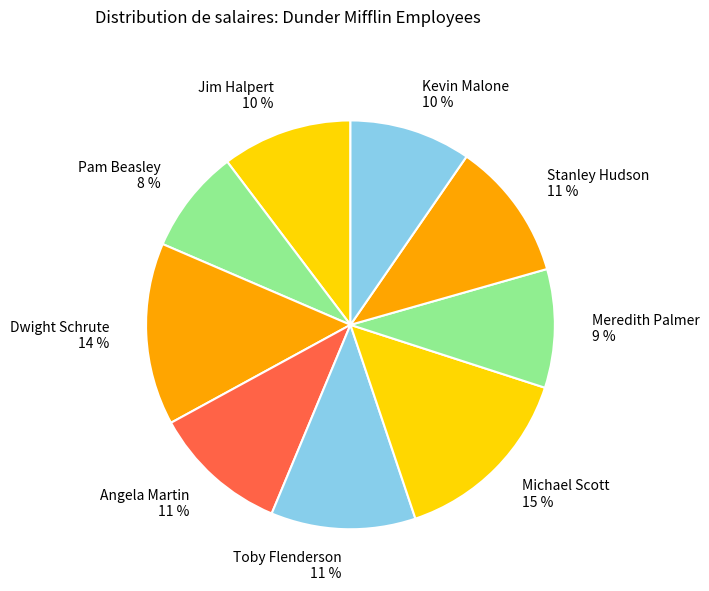

Do Dwight Schrute 14 % and Pam Beasley 8 % together represent more than half of the pie?

No